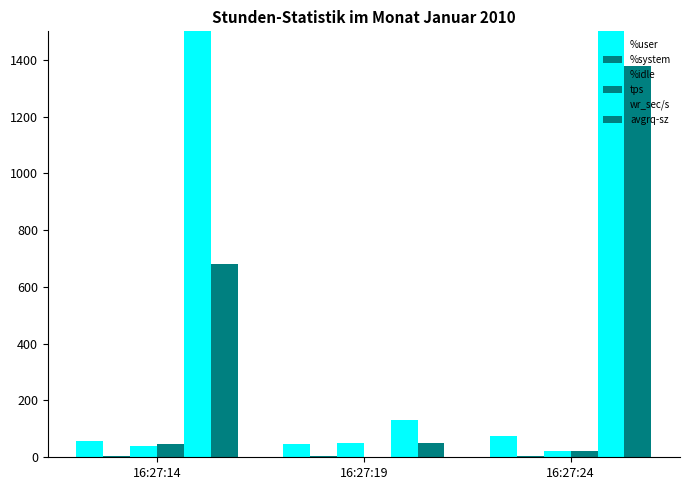

At how many categories does at least one series exceed 10736?

2